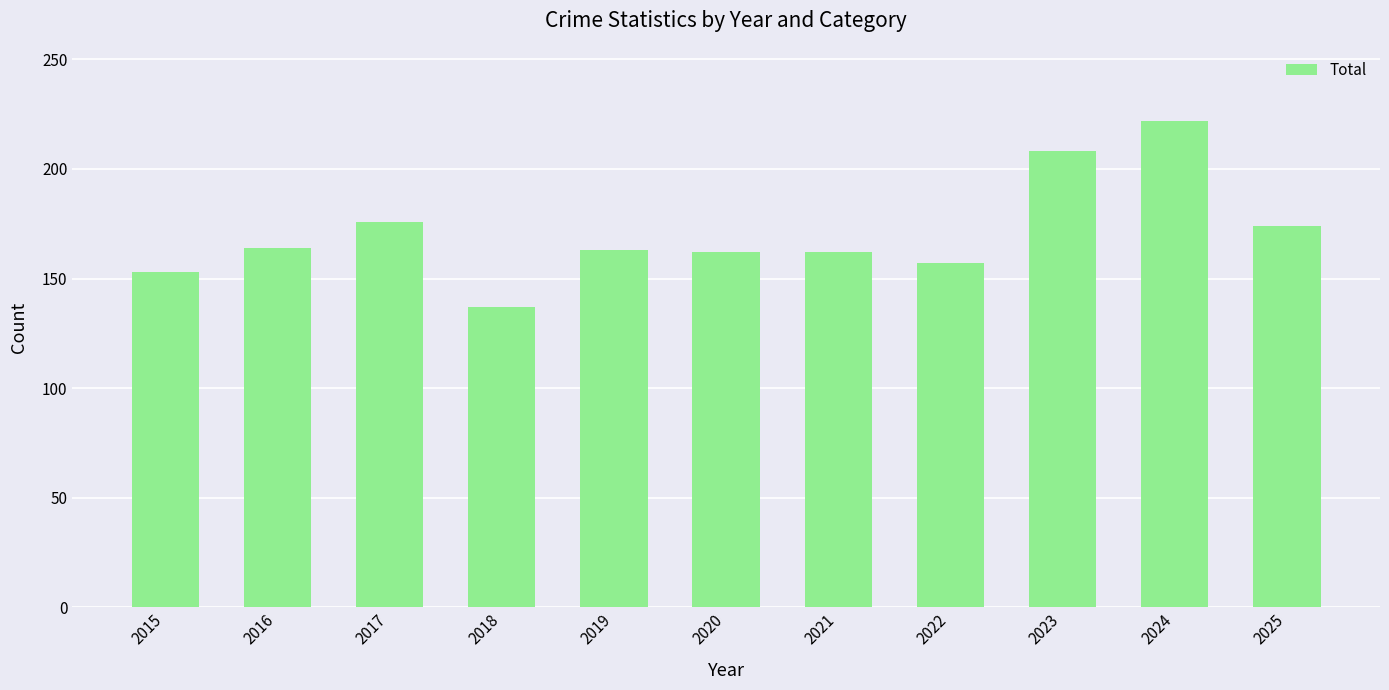

What is the average value?

171